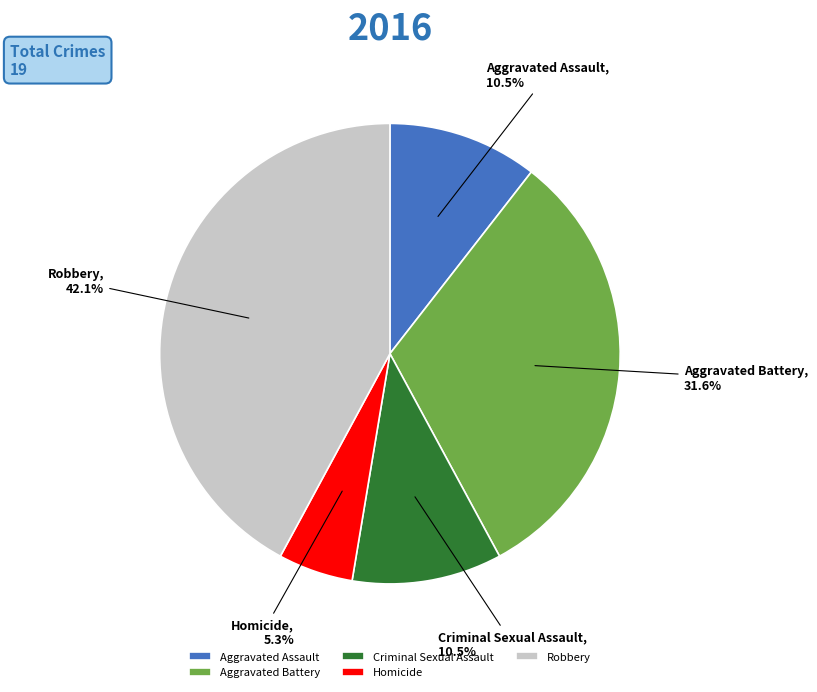

Does any single category account for the majority?

No